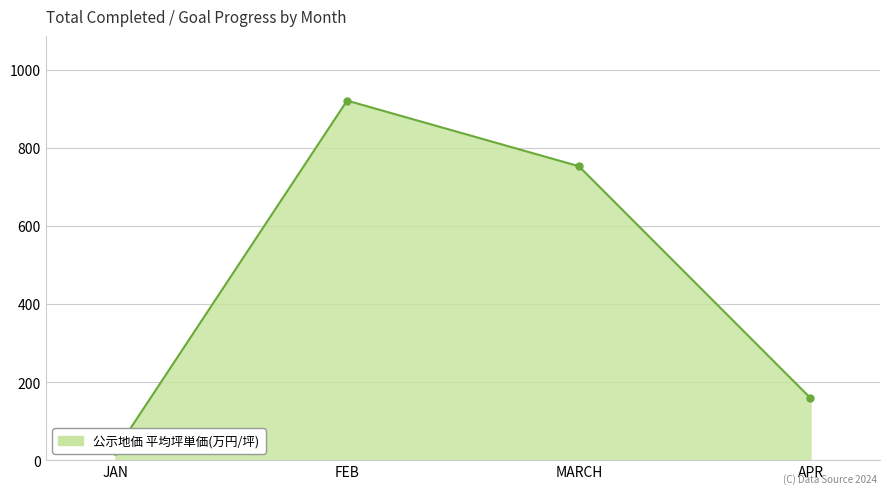

What is the total value across all series at MARCH?

1506